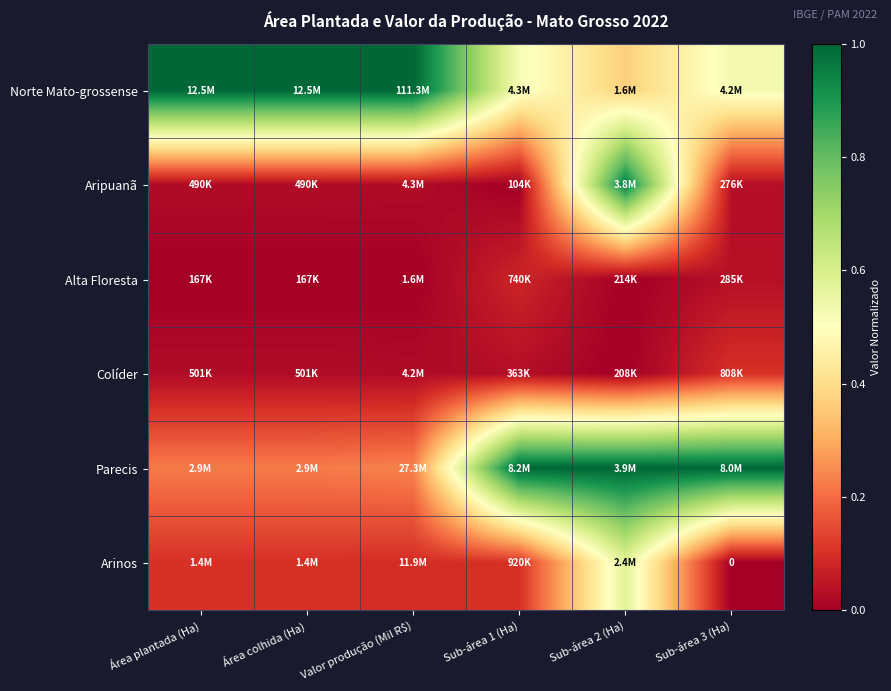

At which label is Parecis closest to 0?

Área plantada (Ha)